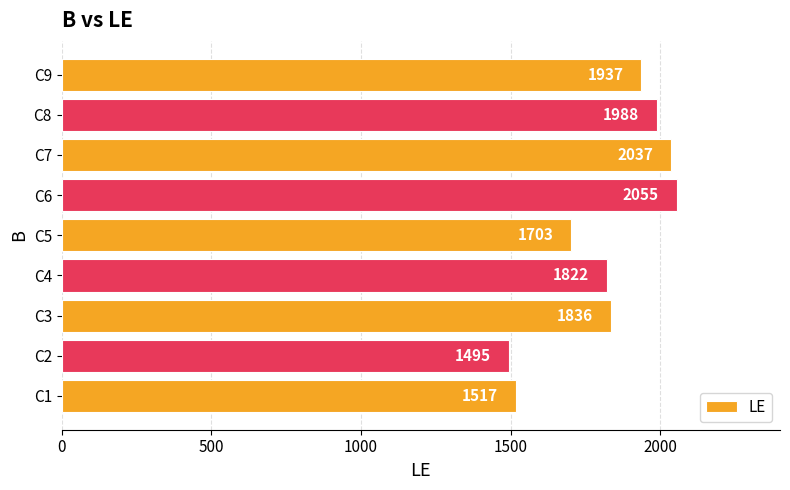

Does the chart contain stacked bars?

No